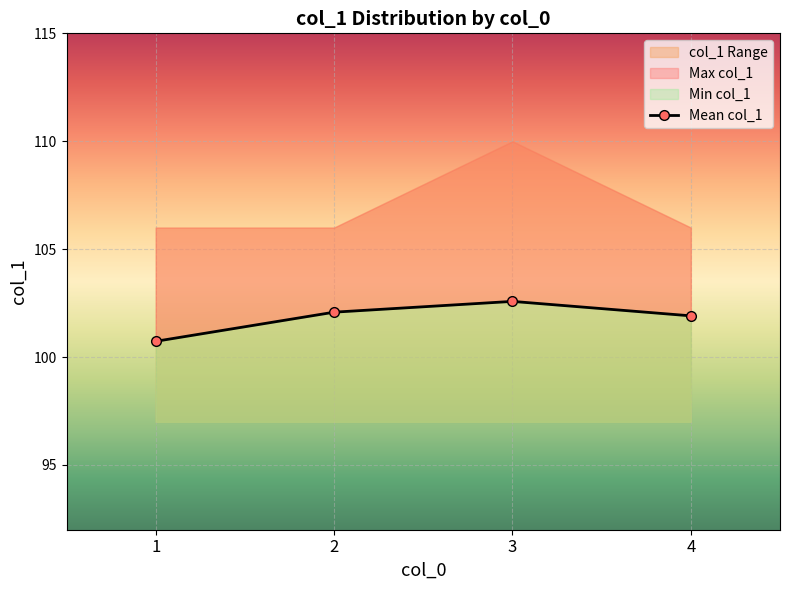

What is the difference between the maximum and minimum values?

1.8